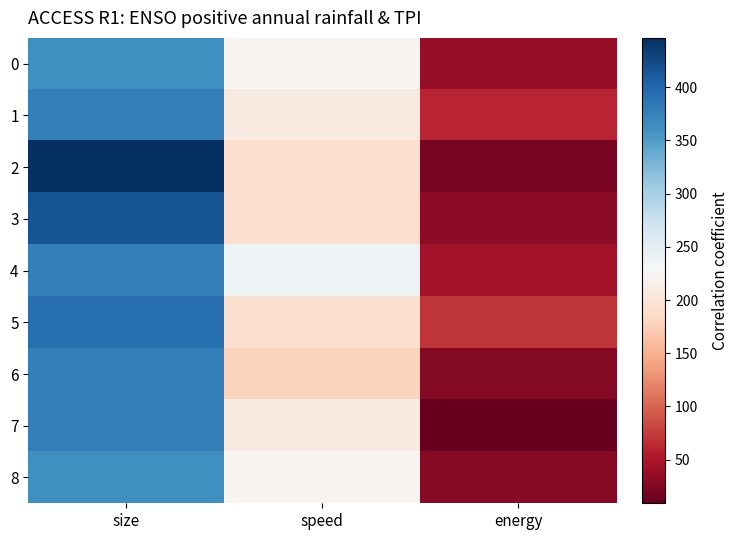

Between size and energy, which is larger?

size